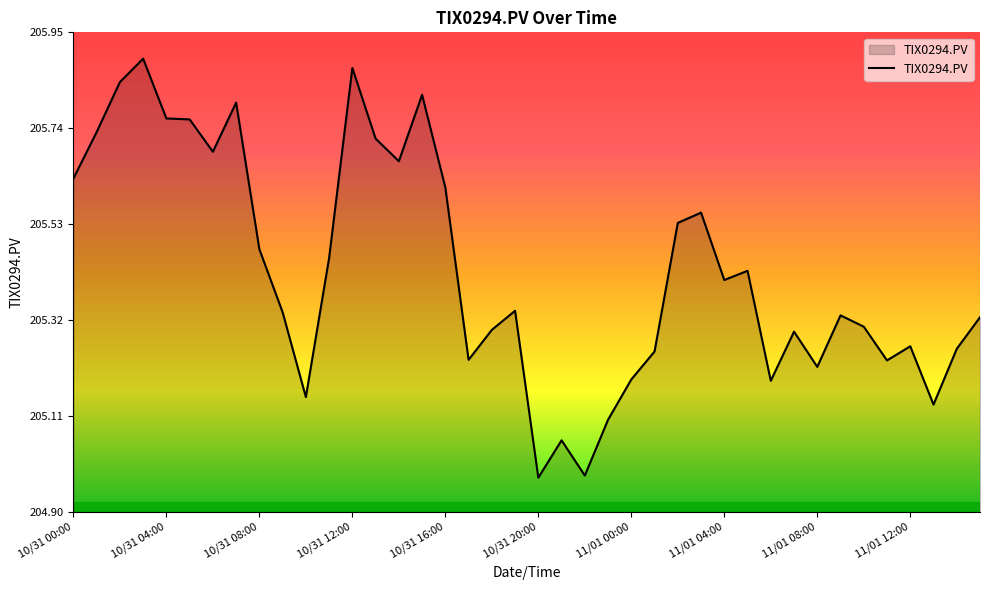

The chart shows a value of 368.7 at 10/31 00:00. True or false?

False